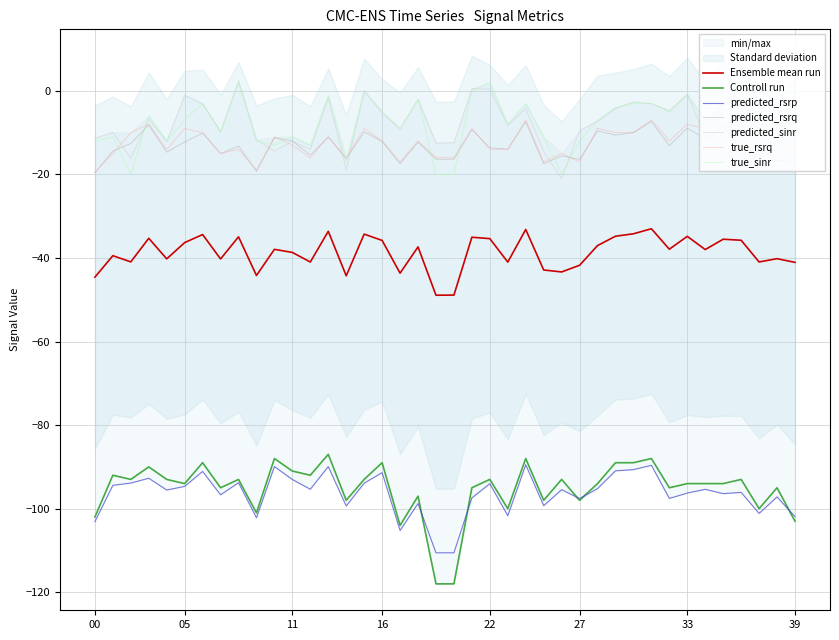

True or false: true_rsrp and predicted_sinr cross at least once.

False